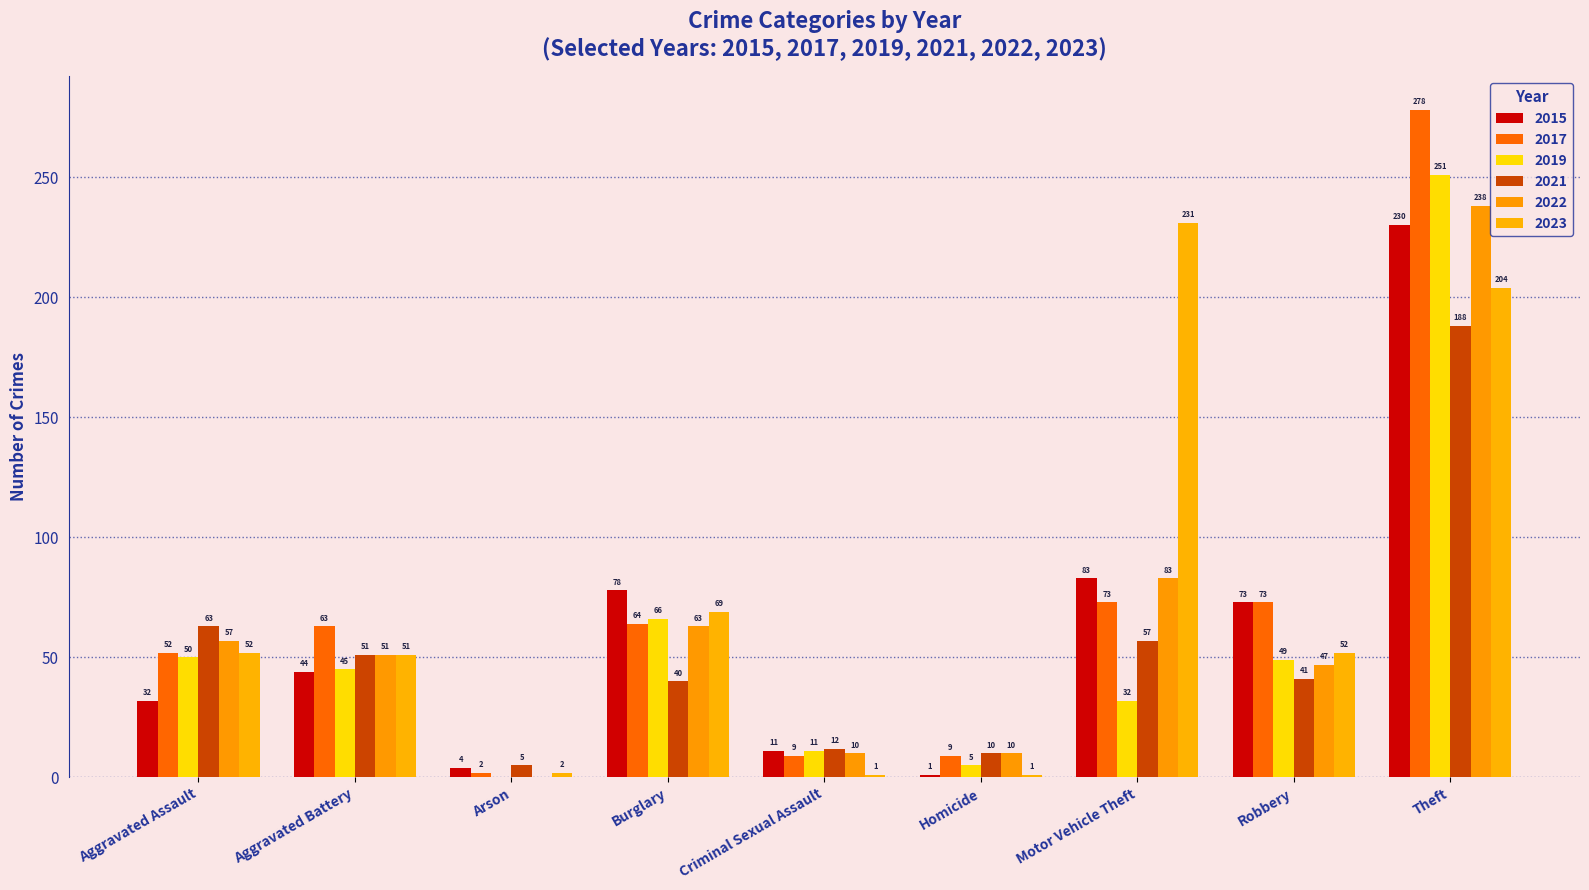

Reading left to right, list all the values displayed in this chart.

2015: Aggravated Assault=32	Aggravated Battery=44	Arson=4	Burglary=78	Criminal Sexual Assault=11	Homicide=1	Motor Vehicle Theft=83	Robbery=73	Theft=230
2017: Aggravated Assault=52	Aggravated Battery=63	Arson=2	Burglary=64	Criminal Sexual Assault=9	Homicide=9	Motor Vehicle Theft=73	Robbery=73	Theft=278
2019: Aggravated Assault=50	Aggravated Battery=45	Arson=0	Burglary=66	Criminal Sexual Assault=11	Homicide=5	Motor Vehicle Theft=32	Robbery=49	Theft=251
2021: Aggravated Assault=63	Aggravated Battery=51	Arson=5	Burglary=40	Criminal Sexual Assault=12	Homicide=10	Motor Vehicle Theft=57	Robbery=41	Theft=188
2022: Aggravated Assault=57	Aggravated Battery=51	Arson=0	Burglary=63	Criminal Sexual Assault=10	Homicide=10	Motor Vehicle Theft=83	Robbery=47	Theft=238
2023: Aggravated Assault=52	Aggravated Battery=51	Arson=2	Burglary=69	Criminal Sexual Assault=1	Homicide=1	Motor Vehicle Theft=231	Robbery=52	Theft=204